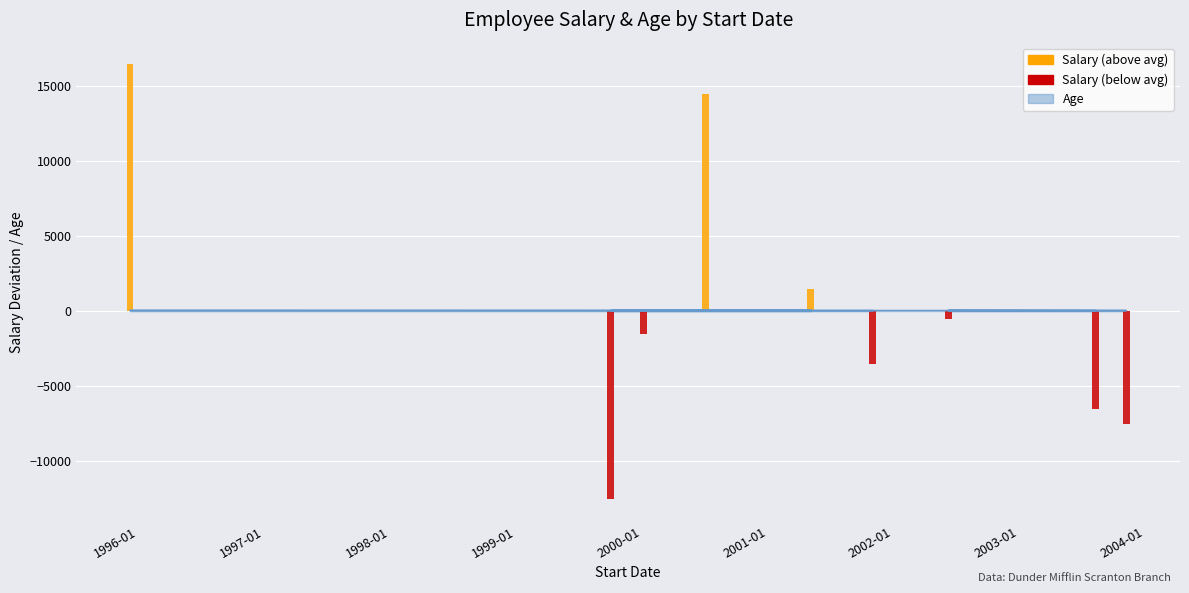

Reading left to right, list all the values displayed in this chart.

30	30	29	31	32	35	32	38	31